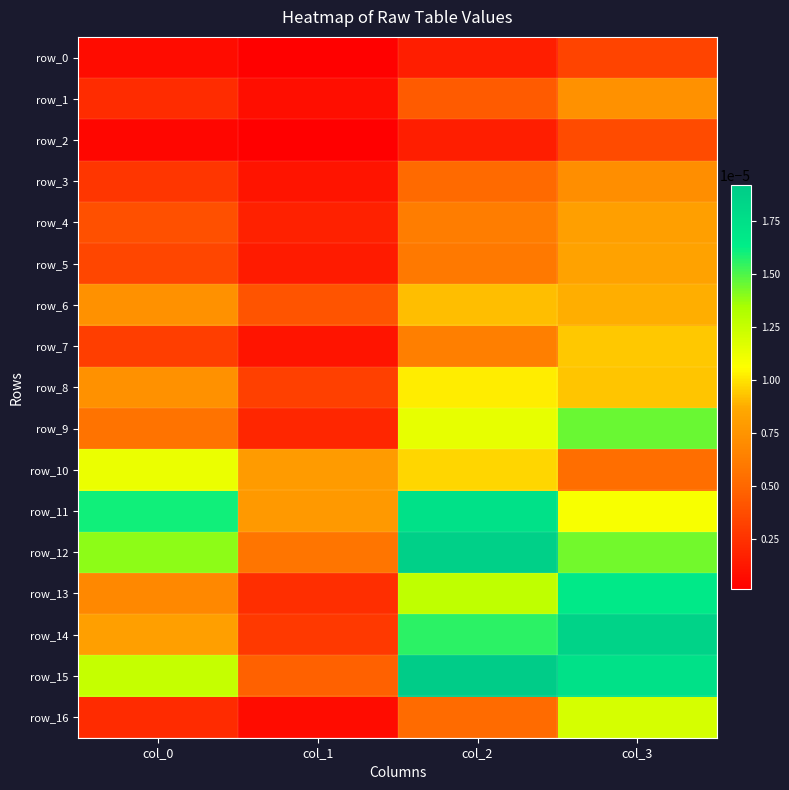

How many row_4 values are between 0 and 1?

4